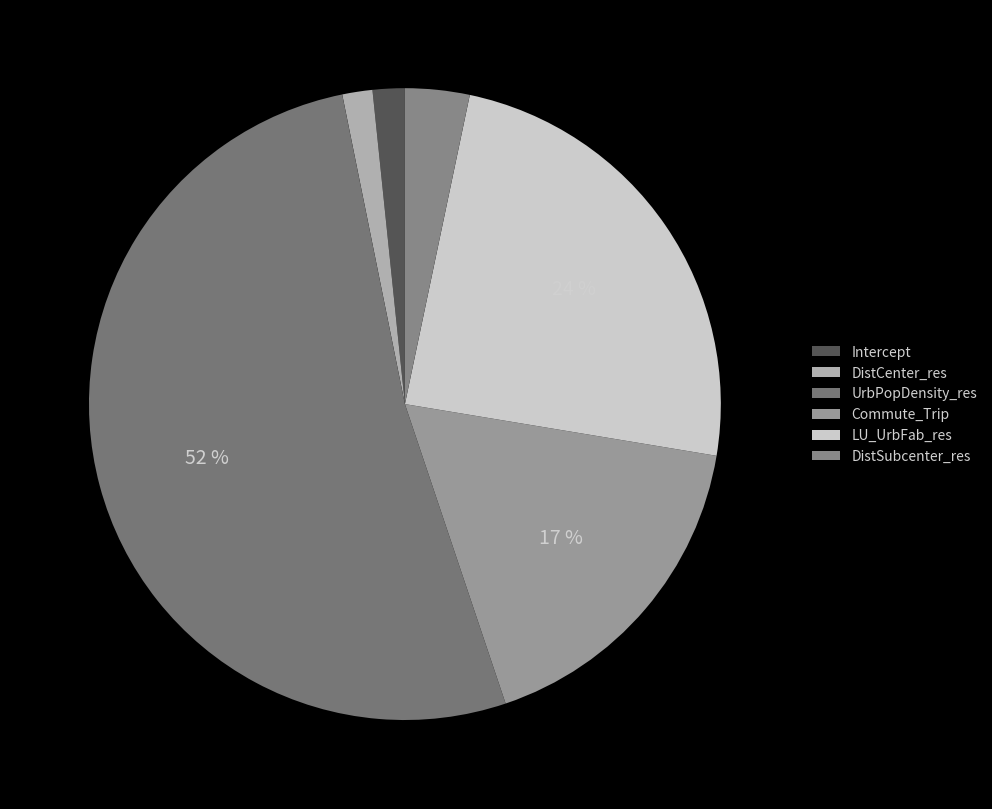

What is the smallest slice in the pie chart?

DistCenter_res